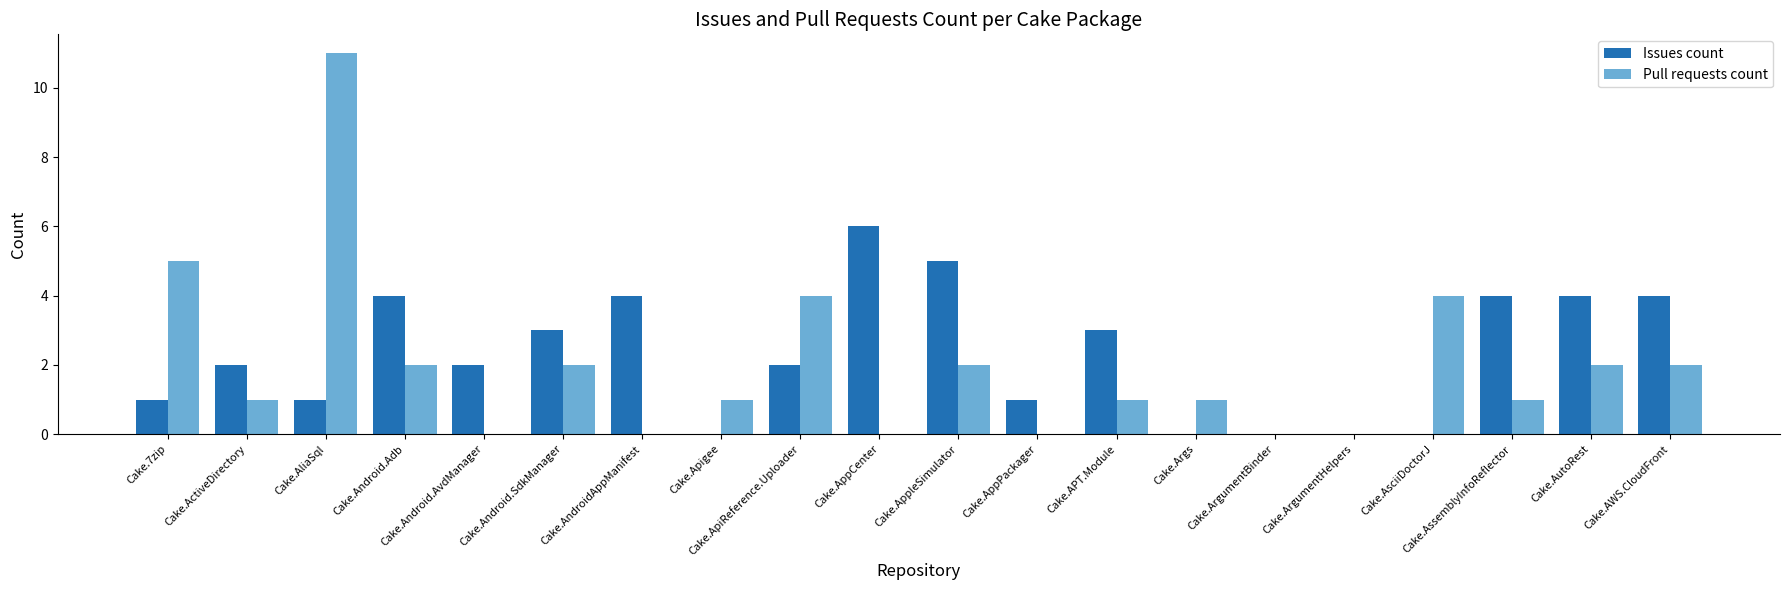

Between Cake.Android.SdkManager and Cake.APT.Module, which series saw the biggest shift?

Pull requests count